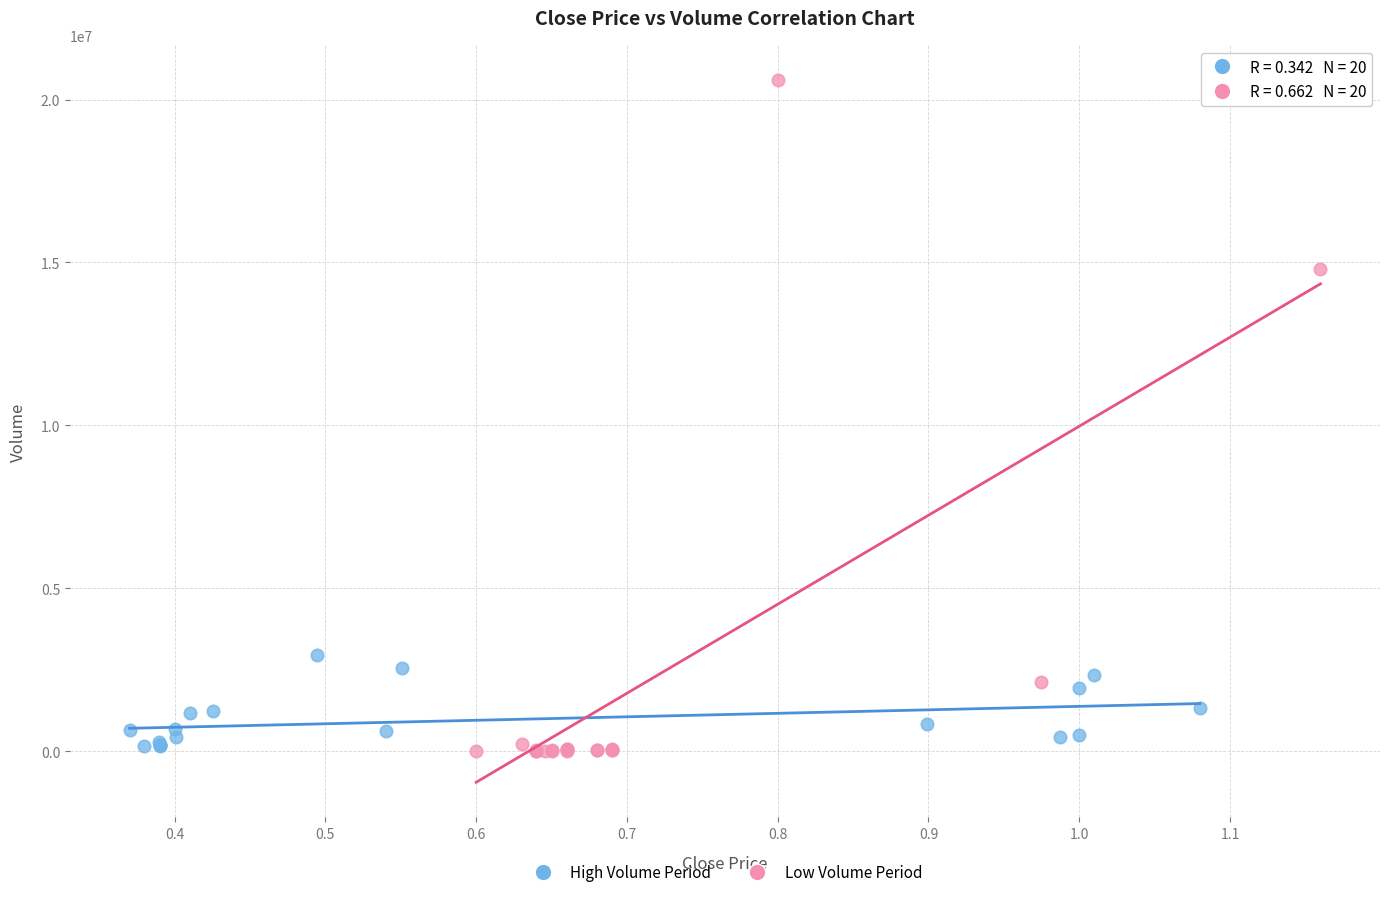

What are all the series names shown in the legend?

High Volume Period, Low Volume Period